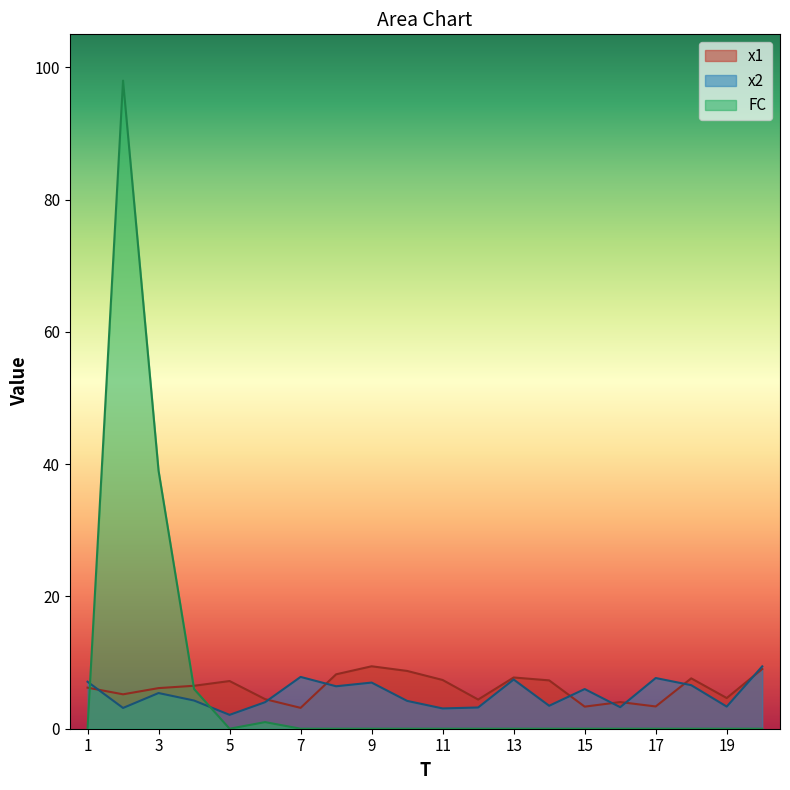

Between which two adjacent categories do FC and x2 first intersect?

1 and 2